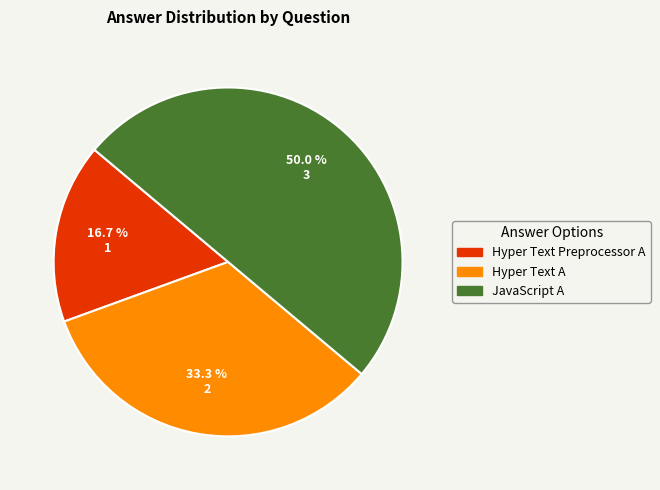

How much of the chart is everything except Hyper Text A?

66.7%